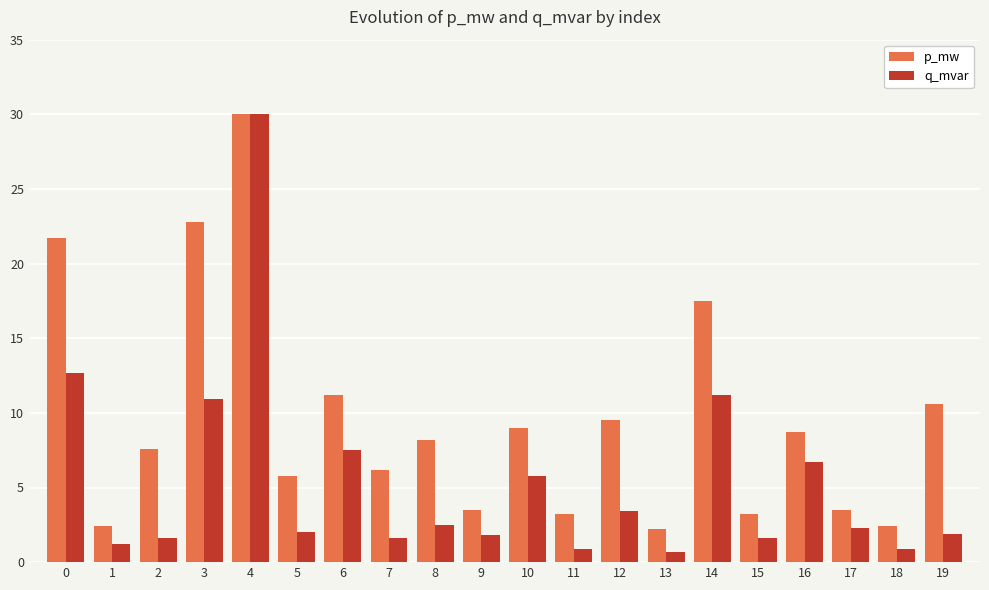

At 1, list the series in order from largest to smallest.

p_mw, q_mvar